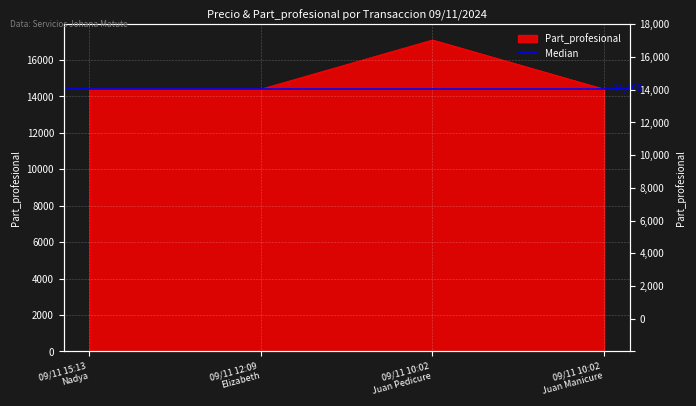

The value at 09/11 10:02
Juan Manicure is 14400. True or false?

True